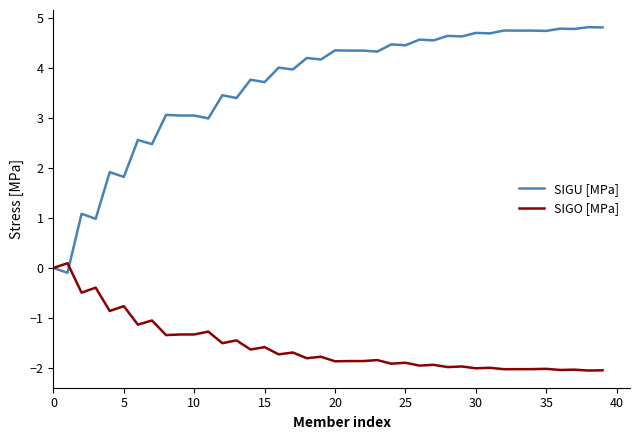

Which series has the largest range (max minus min)?

SIGU [MPa]